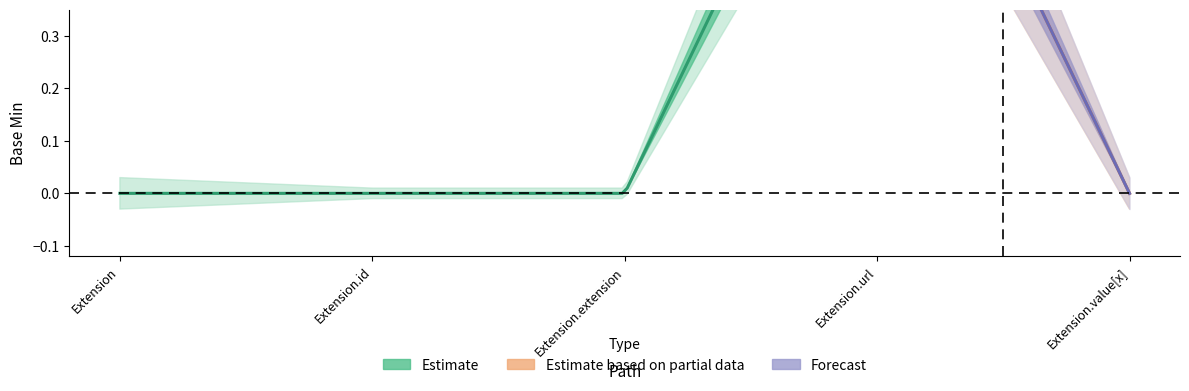

How many values in Min are above zero?

1